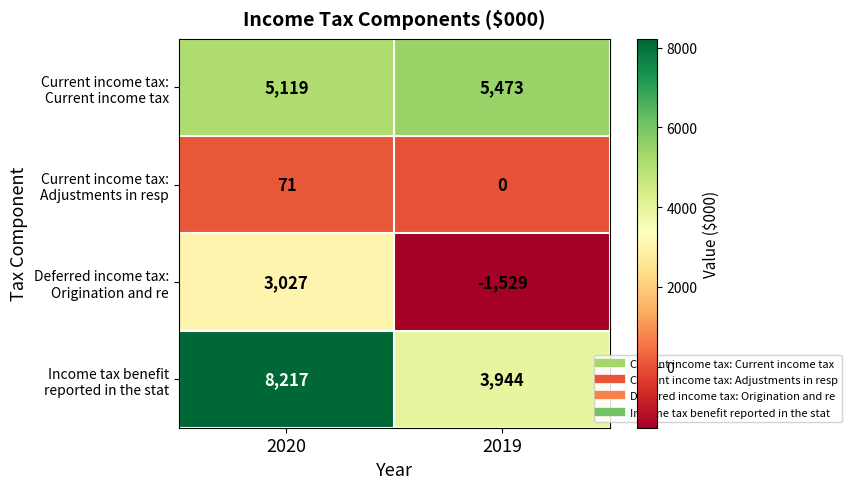

At which category is the sum across all series the highest?

2020